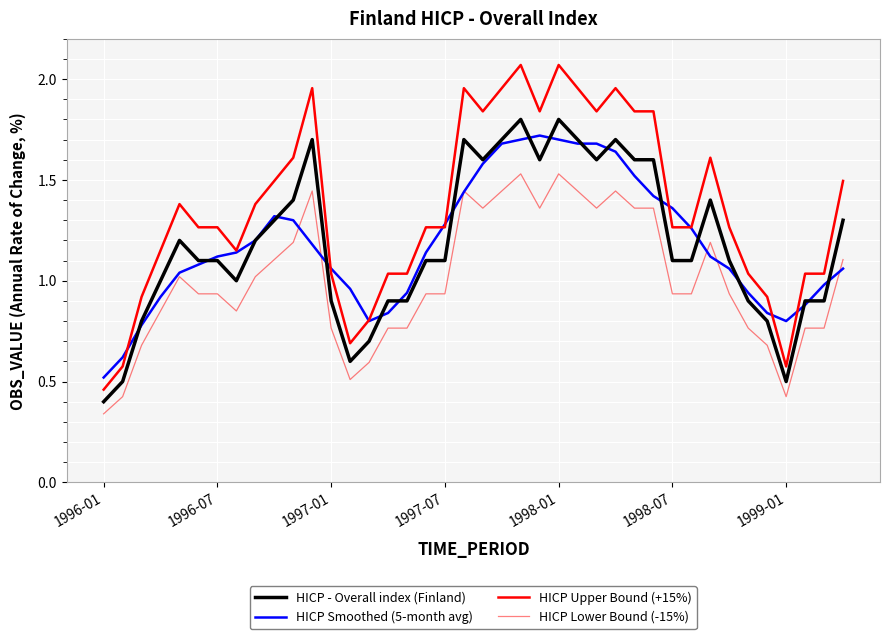

How many lines are shown in the chart?

4